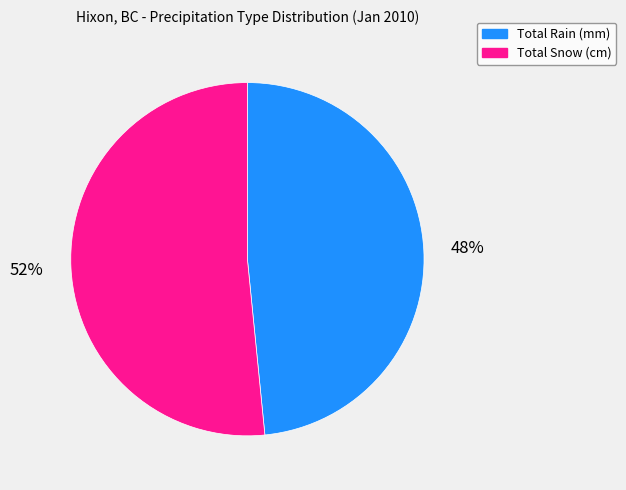

Is it true that Total Snow (cm) is 59% of the pie?

False